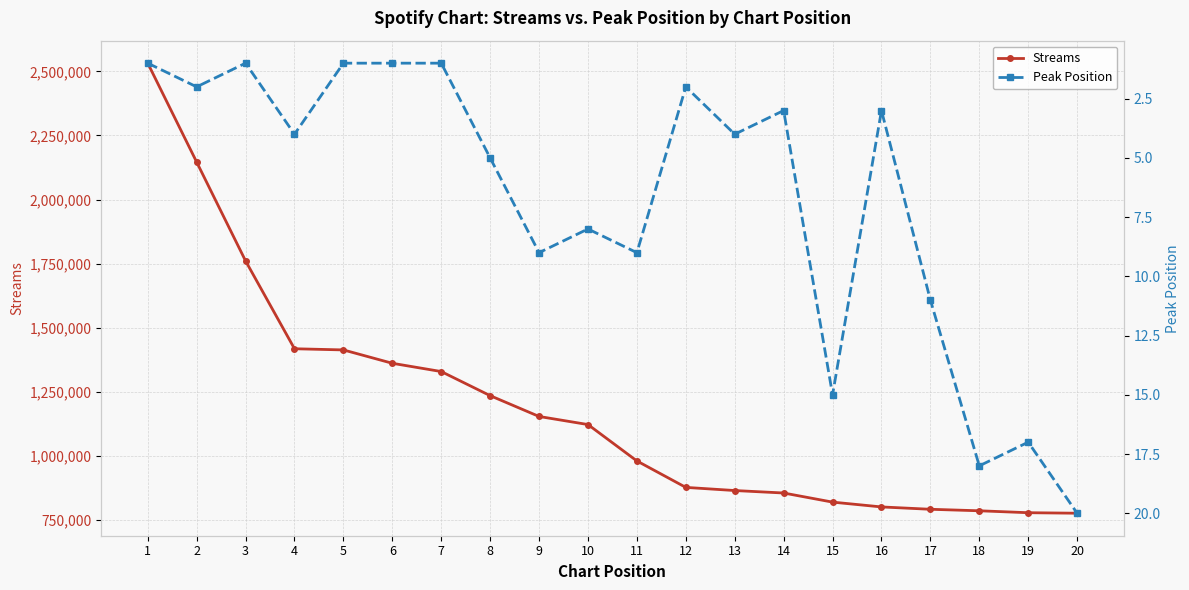

List the labels in order of Streams value, smallest first.

20, 19, 18, 17, 16, 15, 14, 13, 12, 11, 10, 9, 8, 7, 6, 5, 4, 3, 2, 1